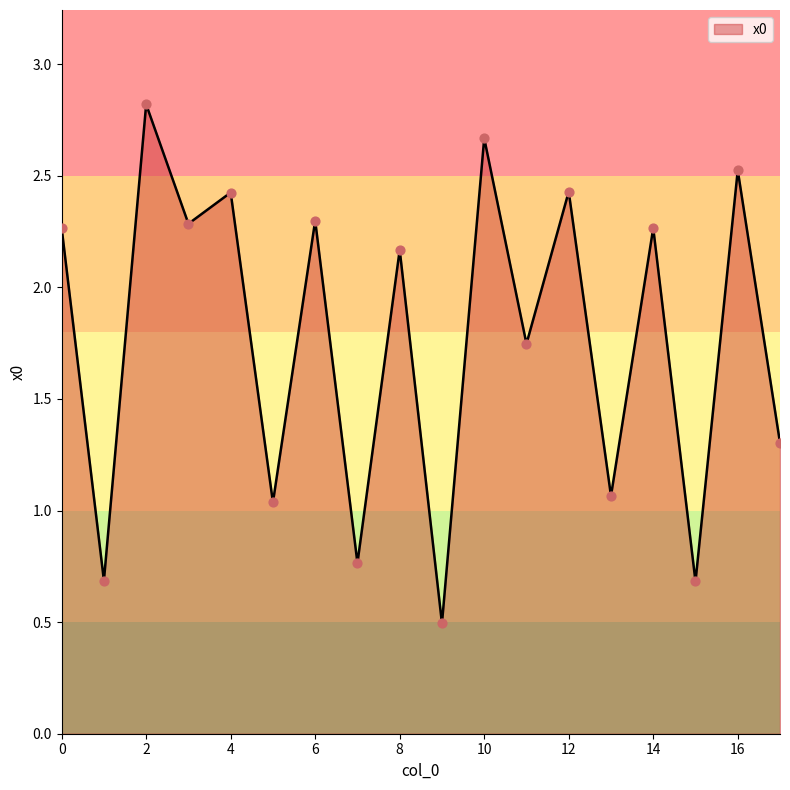

What is the greatest value displayed?

2.8